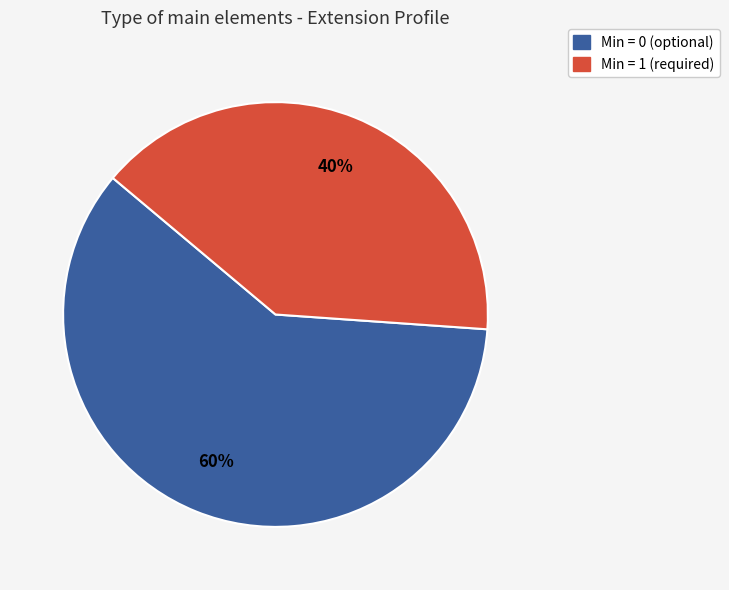

Is the sum of Min = 0 (optional) and Min = 1 (required) greater than half?

Yes